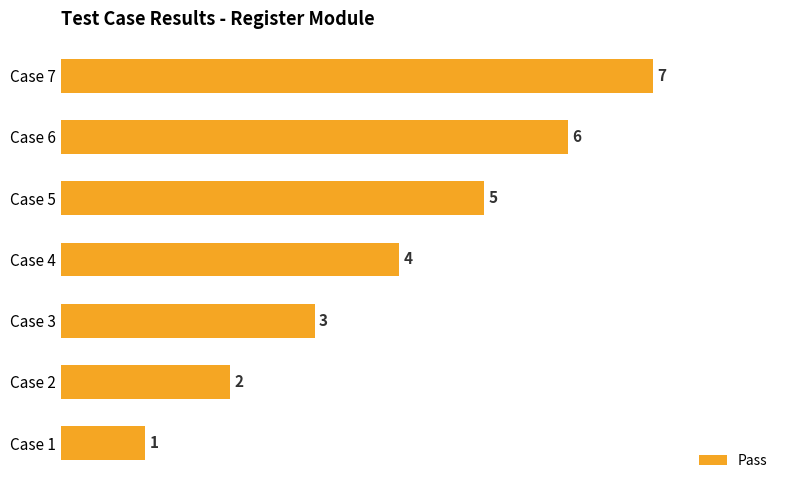

What is the average value?

4